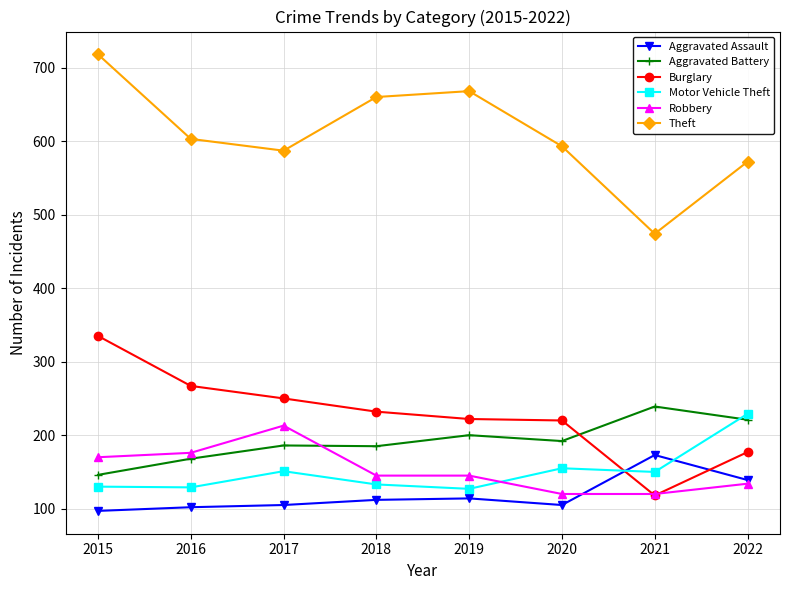

Is the value of Motor Vehicle Theft at 2015 greater than the value of Aggravated Battery at 2018?

No